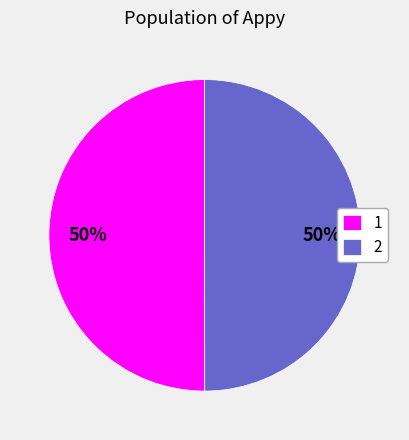

The 1 slice represents 61% of the pie. True or false?

False